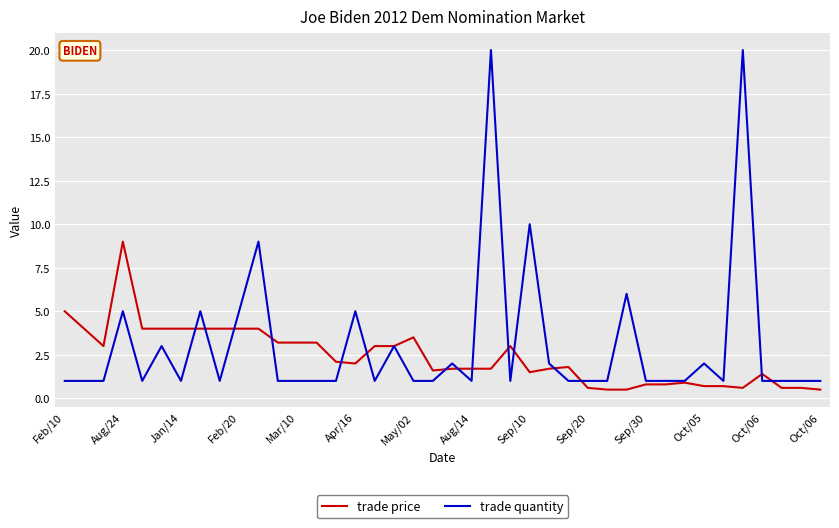

True or false: trade quantity and trade price cross at least once.

True